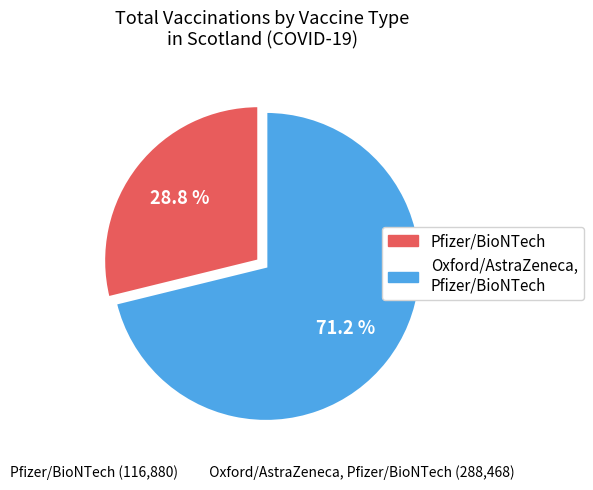

To the nearest percent, what is the difference between the Oxford/AstraZeneca, Pfizer/BioNTech and Pfizer/BioNTech slice percentages?

42%